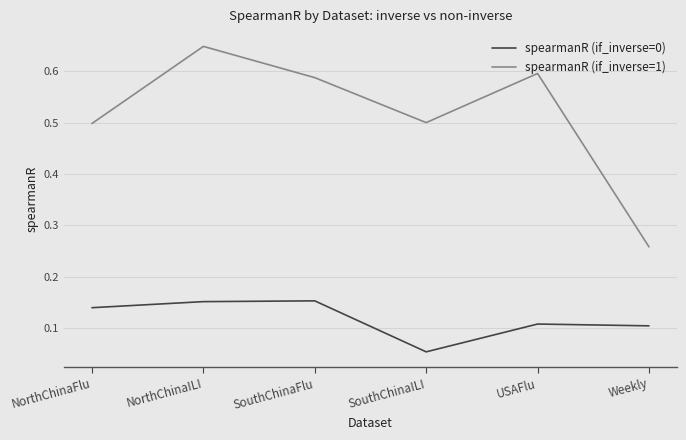

Is it true that spearmanR (if_inverse=1) equals 0.5 at SouthChinaILI?

True